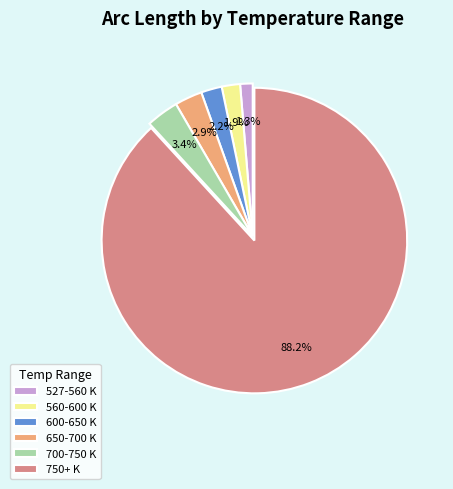

Which category accounts for the majority?

750+ K